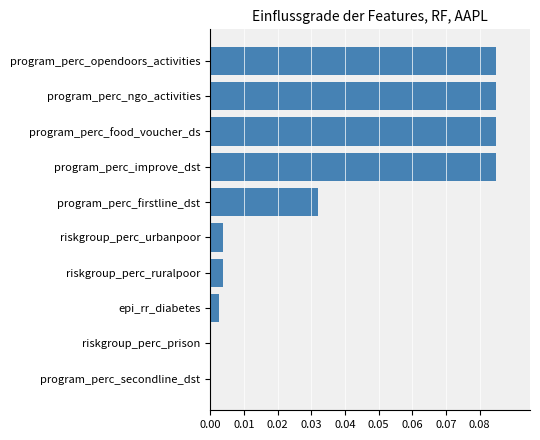

Does the chart contain stacked bars?

No